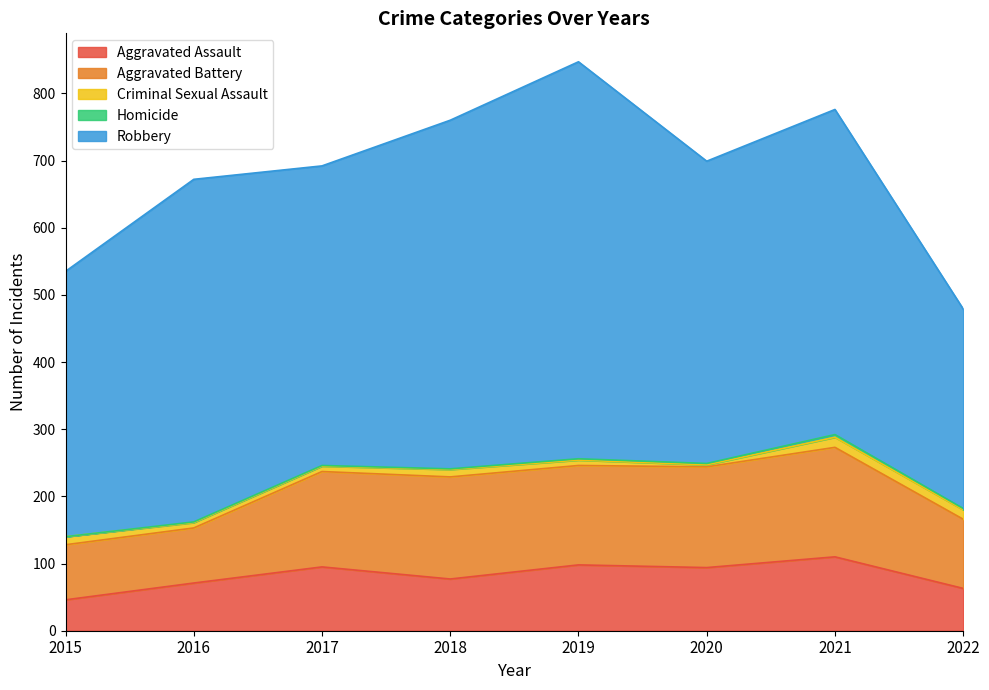

At how many categories does at least one series exceed 574?

1